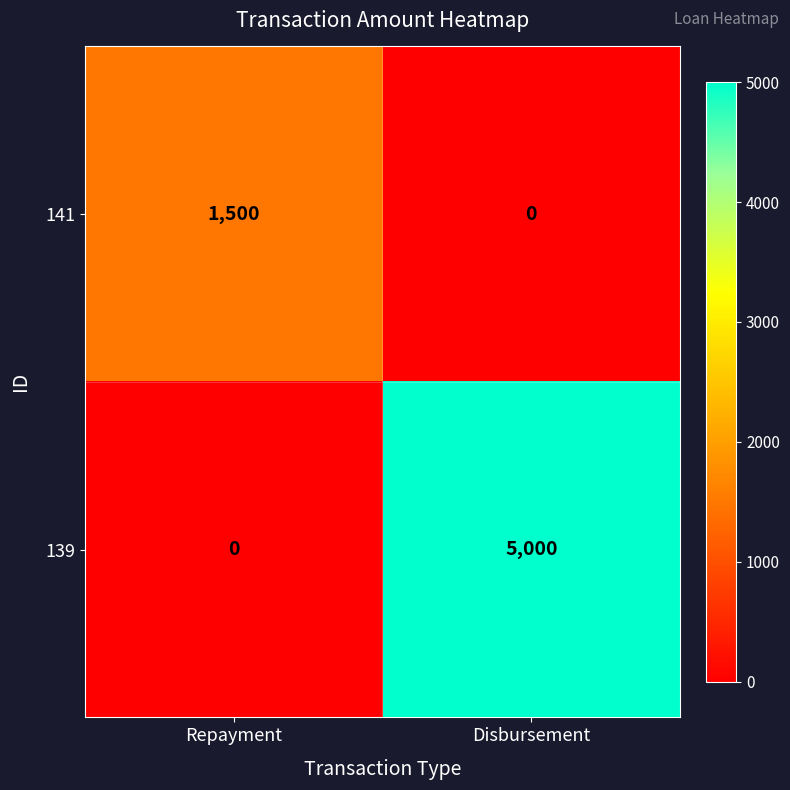

The 141 series shows 404 at Repayment. True or false?

False